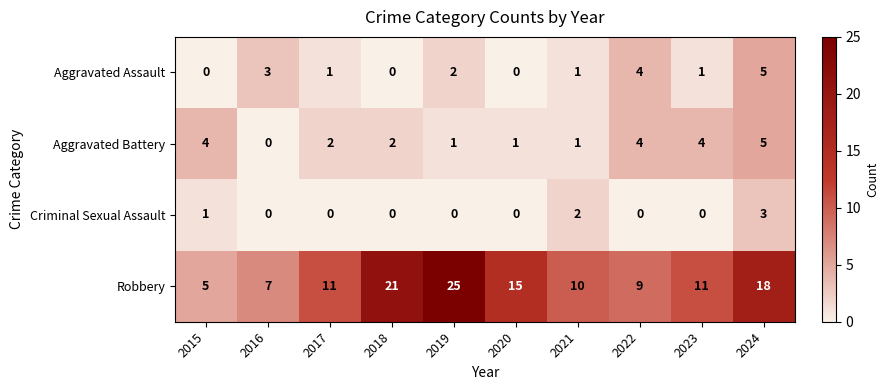

What is the greatest value displayed?

25